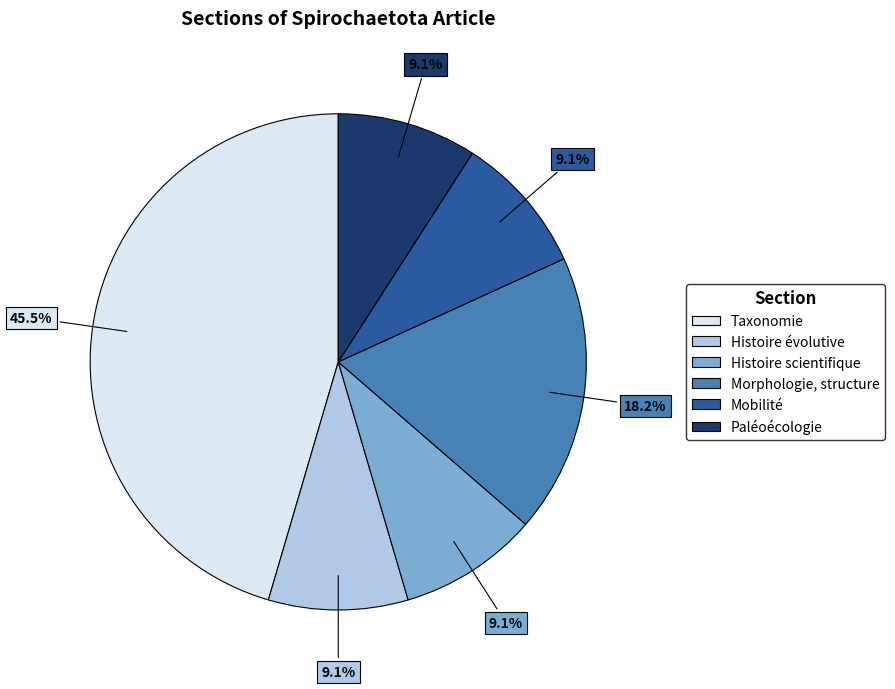

To the nearest percent, what portion does Paléoécologie represent?

9%